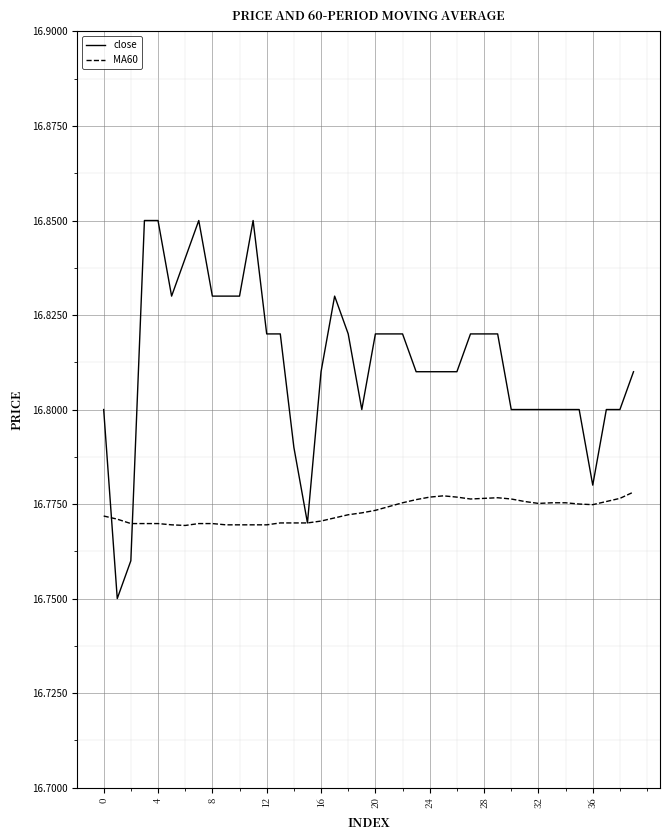

How many lines are shown in the chart?

2